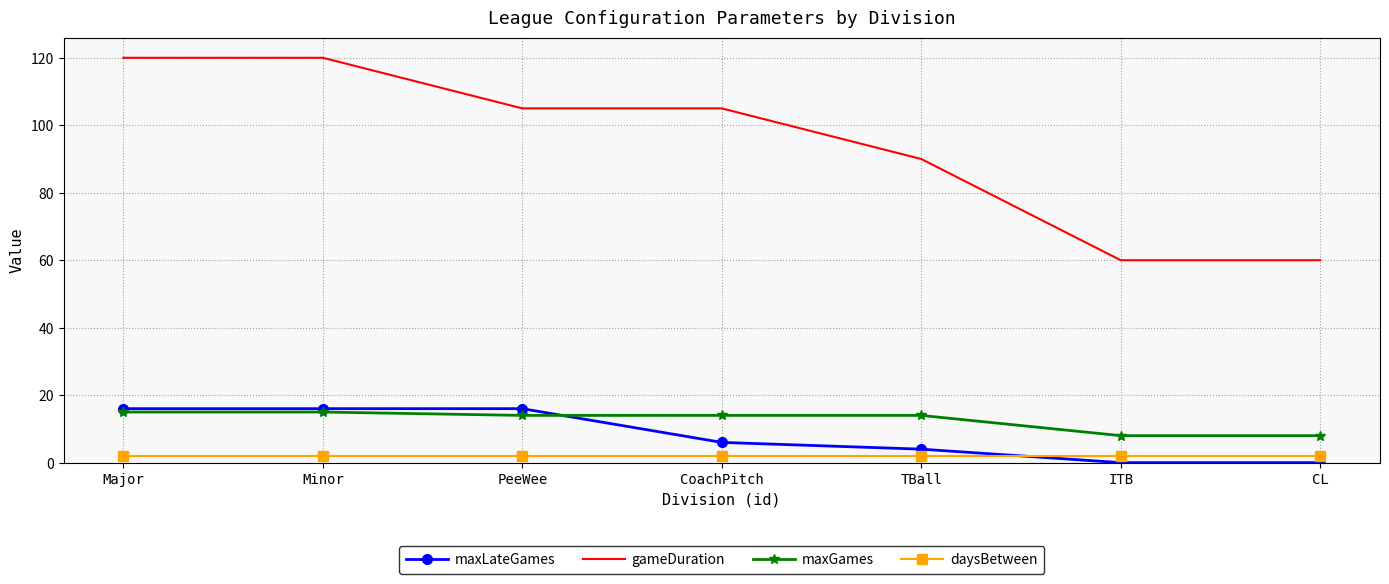

Where does the maxGames series first go above 14?

Major